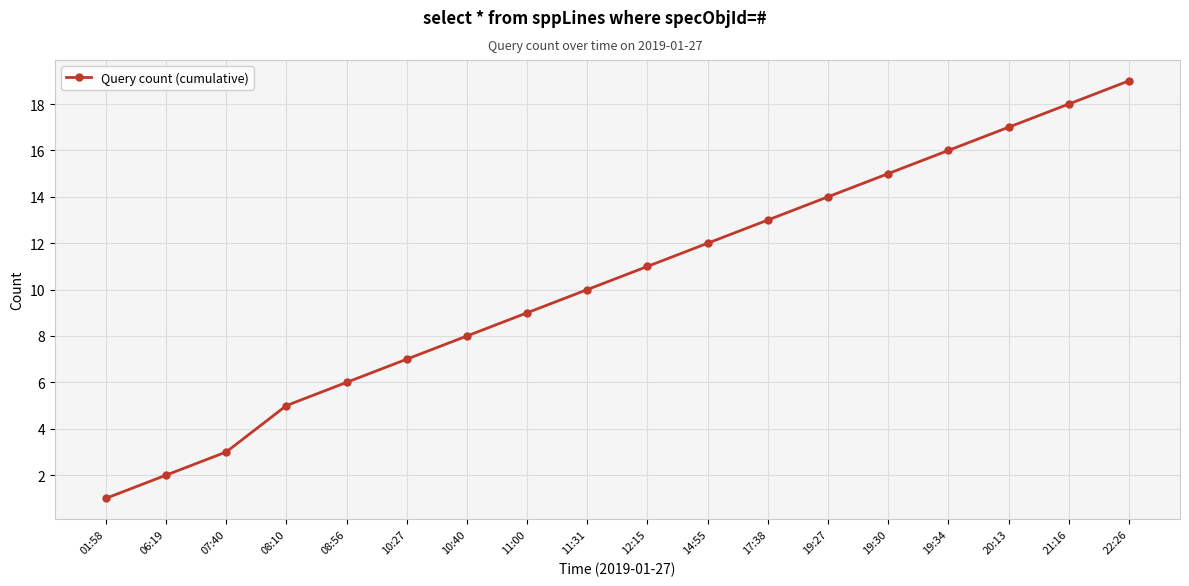

The value at 20:13 is 17. True or false?

True